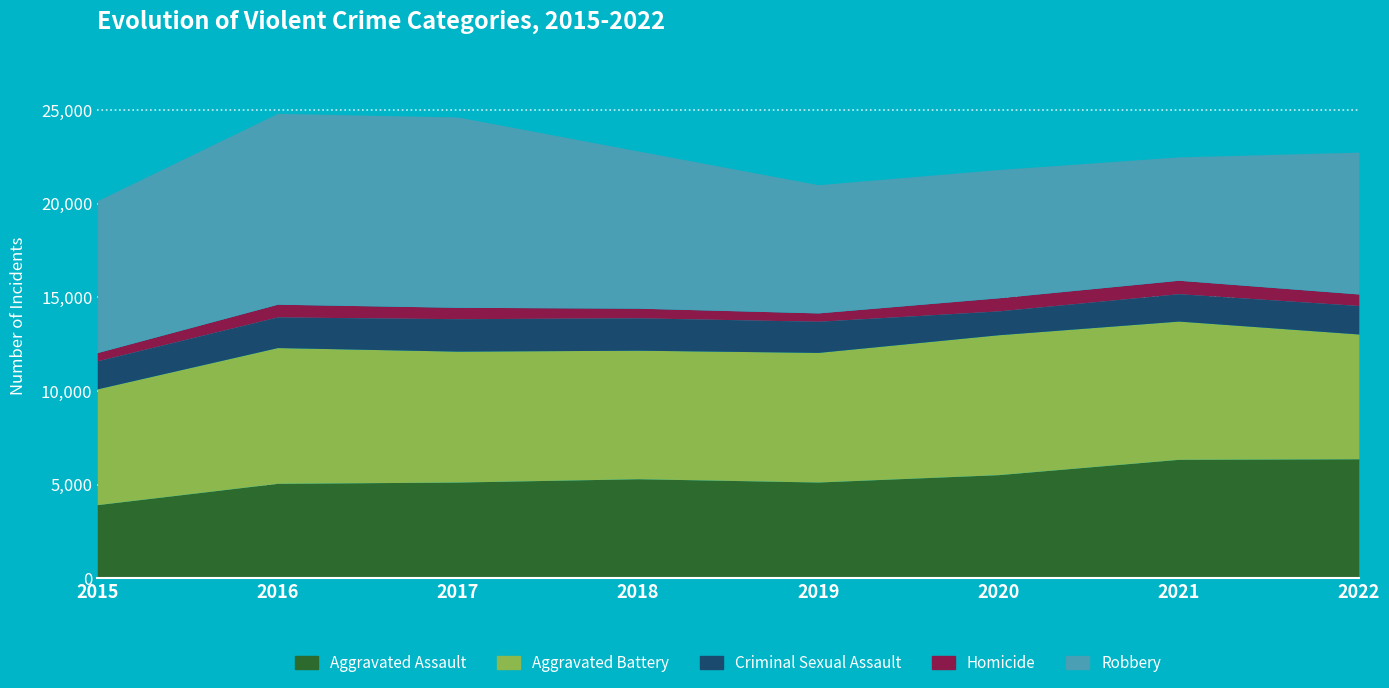

How many lines are shown in the chart?

5